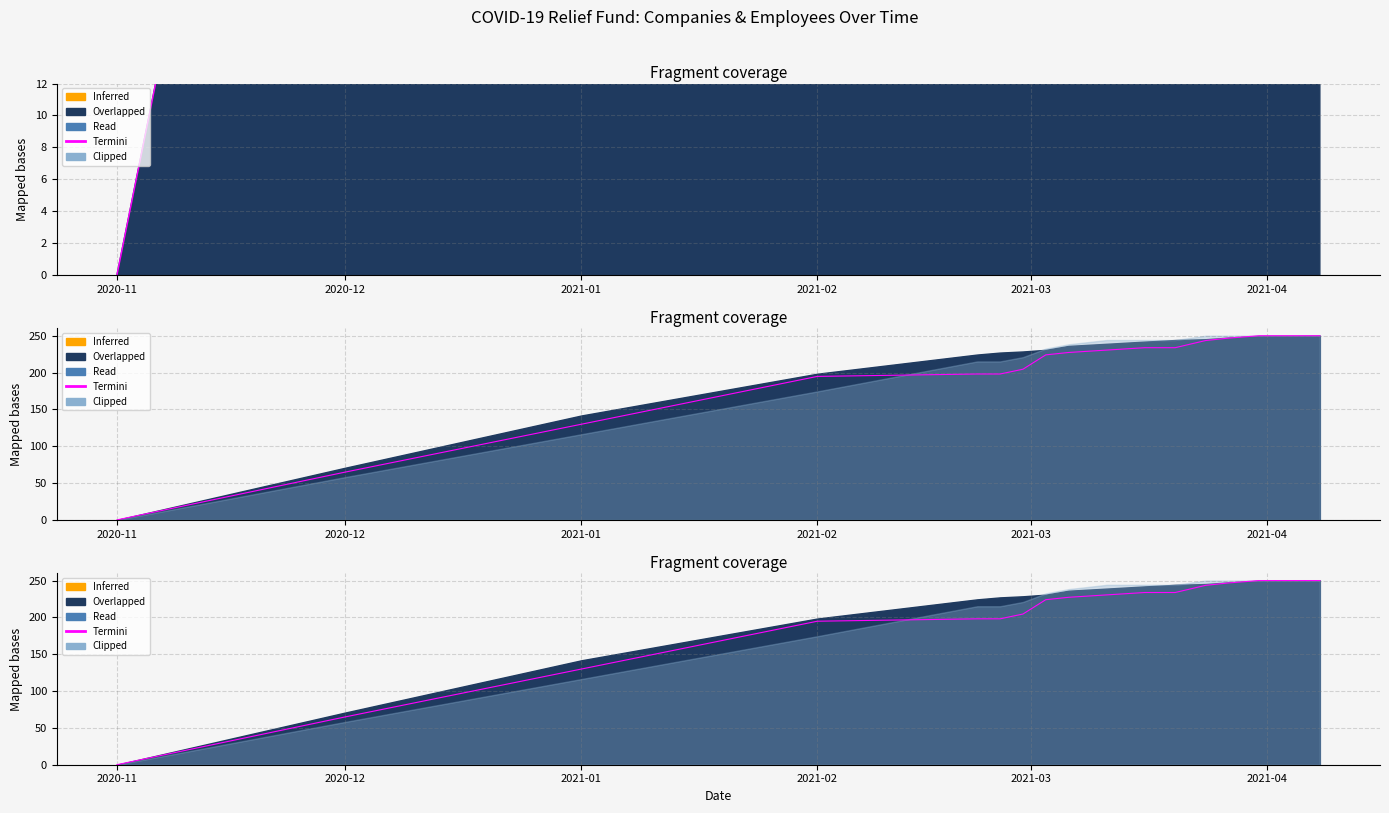

Count the number of values greater than 230.

9